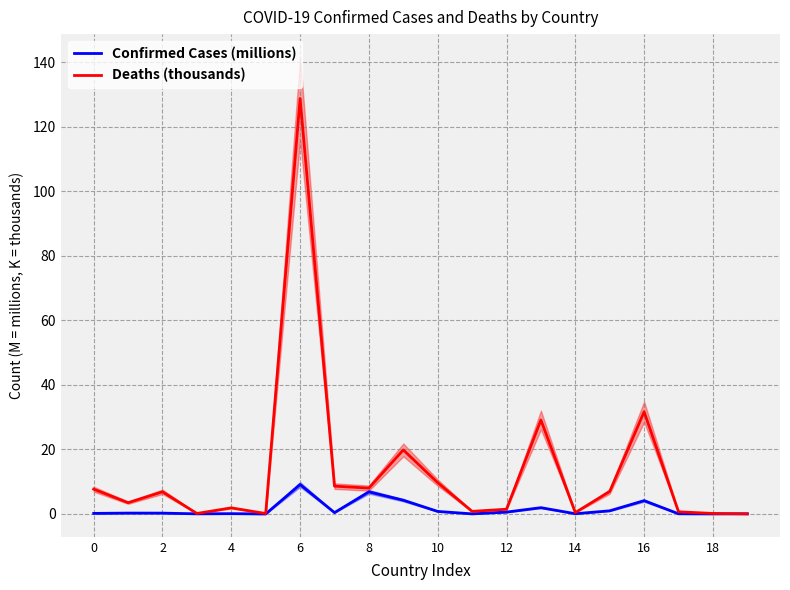

The Confirmed Cases (millions) series shows 0.2 at 0. True or false?

True